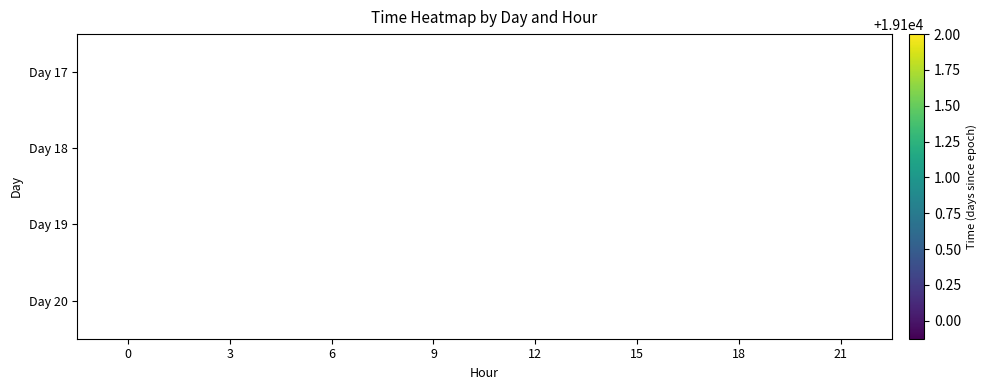

How many series are shown in this chart?

4